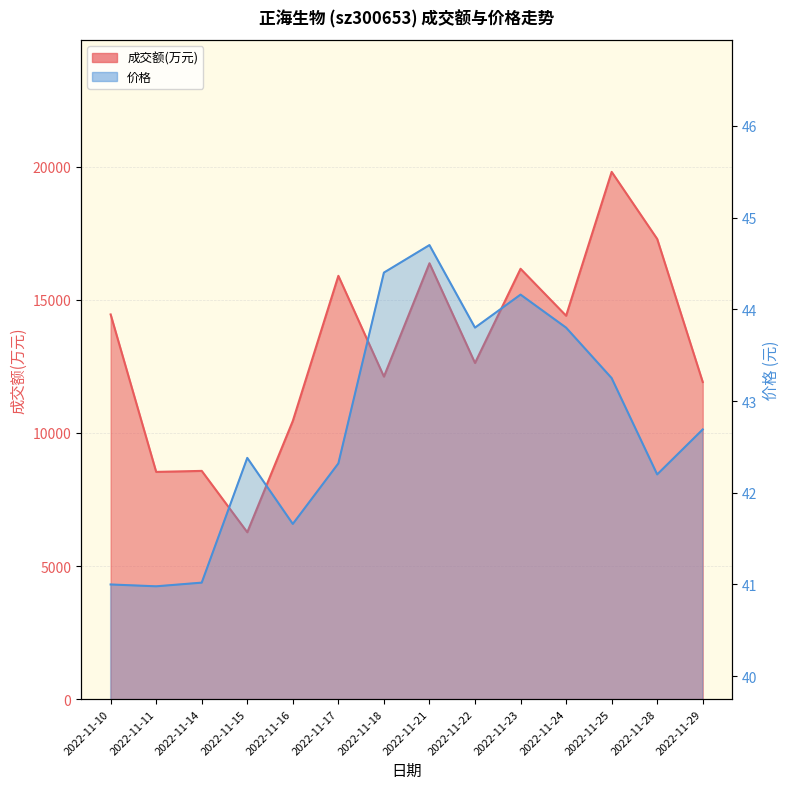

Which has a higher value, 2022-11-23 or 2022-11-22?

2022-11-23